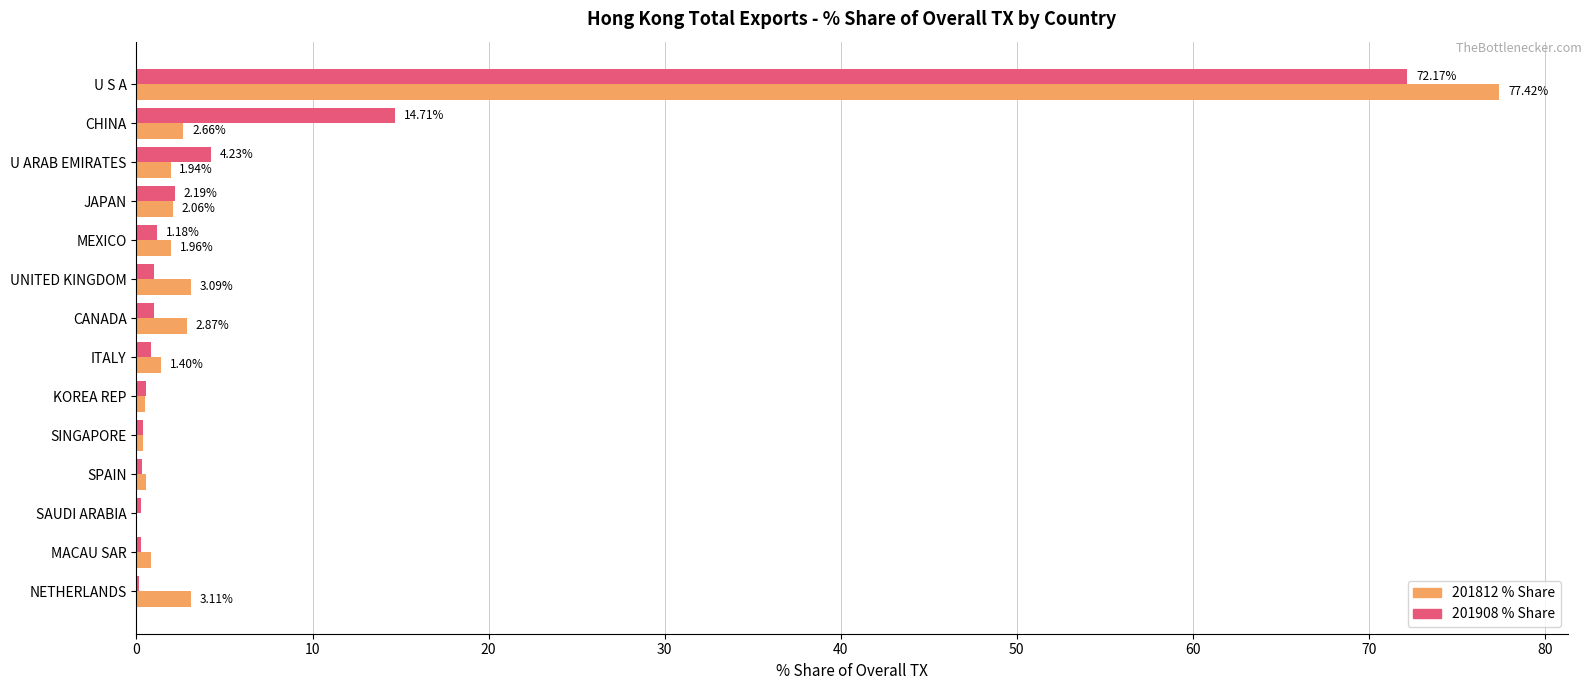

What is the total value across all series at U S A?

149.6